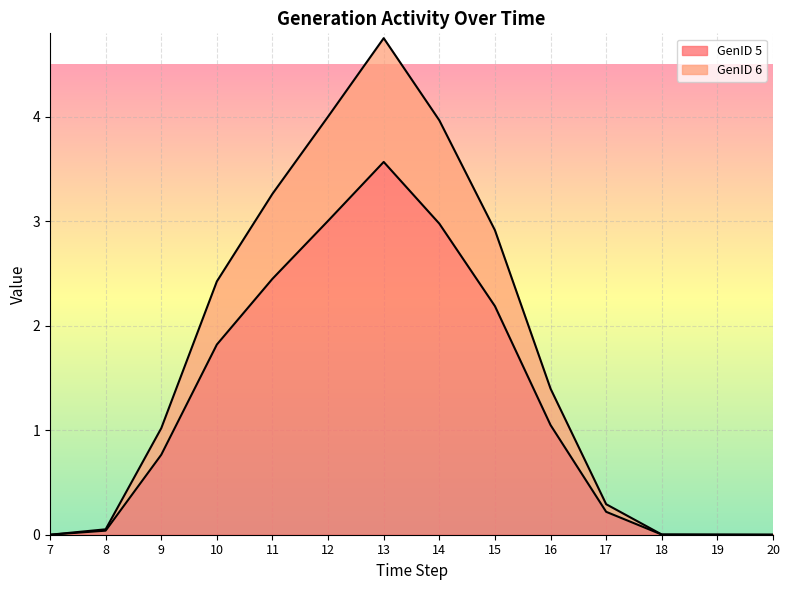

True or false: GenID 6 and GenID 5 intersect in this chart.

False